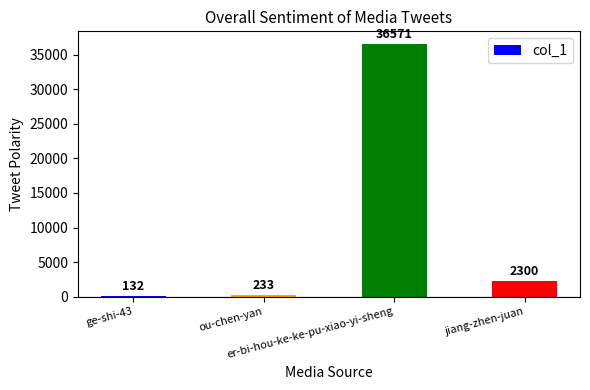

Rank the categories by value from lowest to highest.

ge-shi-43, ou-chen-yan, jiang-zhen-juan, er-bi-hou-ke-ke-pu-xiao-yi-sheng